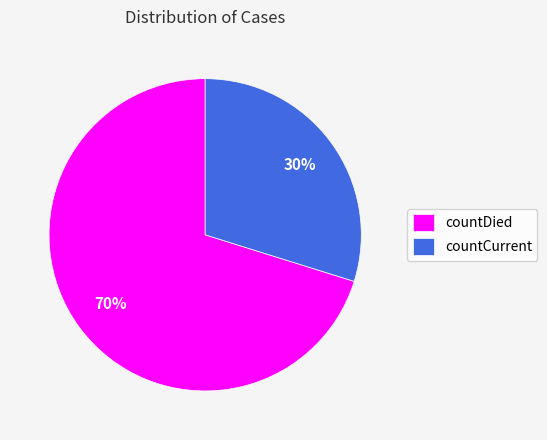

Is it true that countDied is 59% of the pie?

False